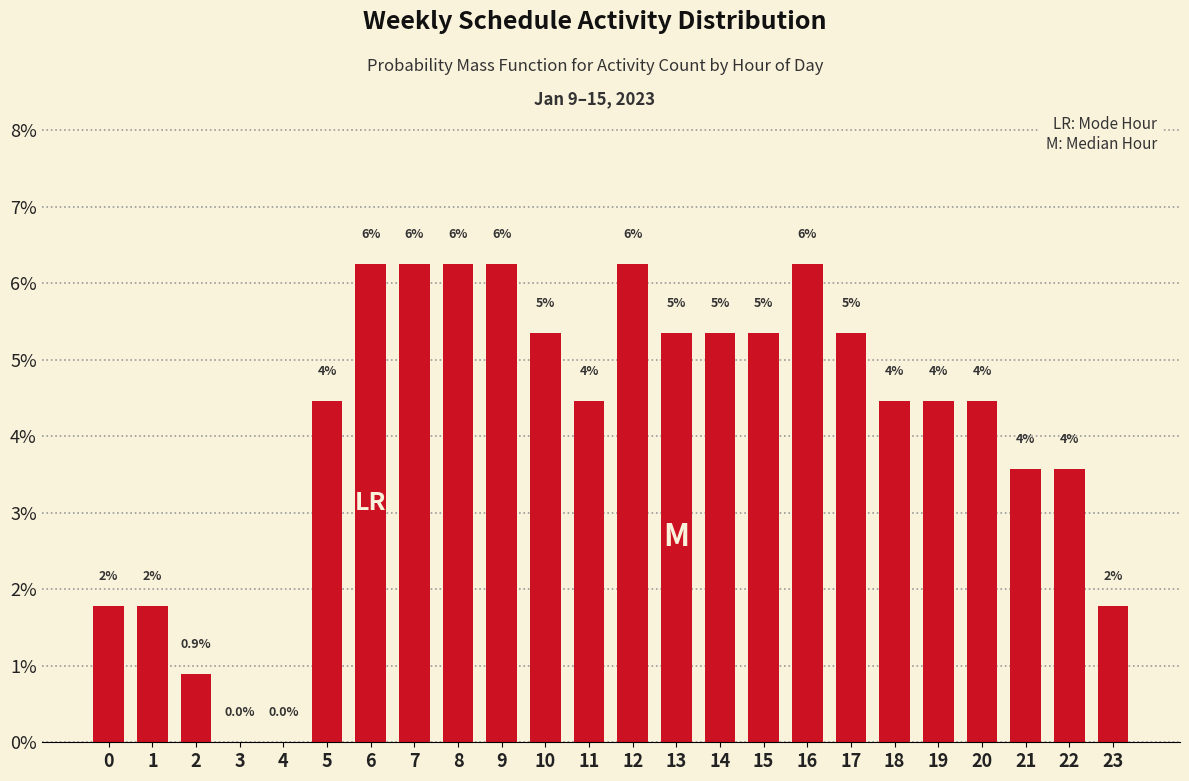

Are the bars horizontal?

No